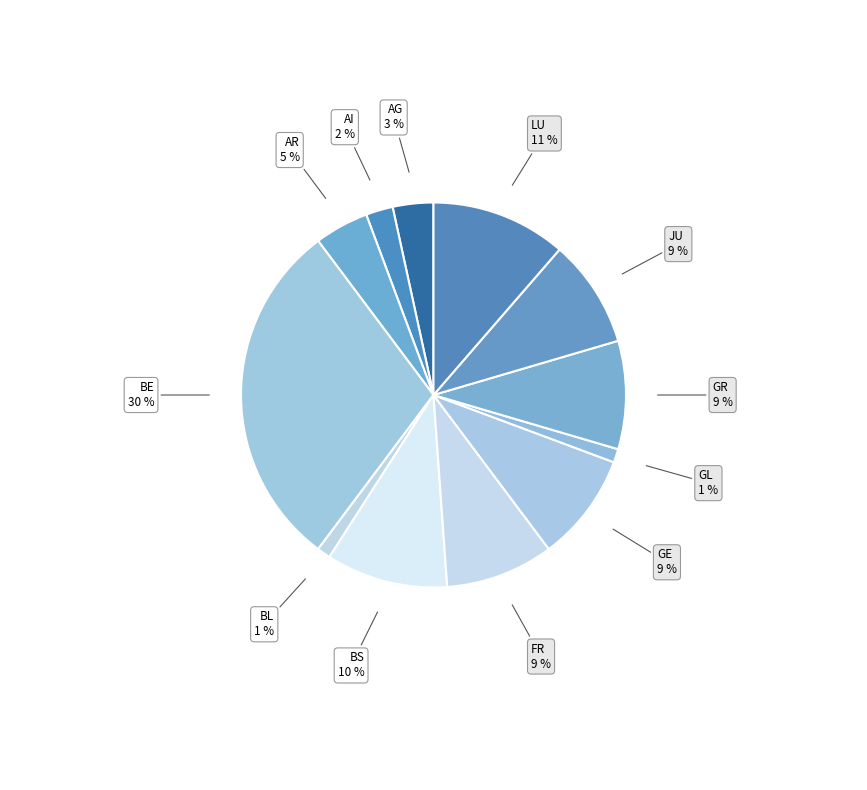

Between JU and LU, which is larger?

LU